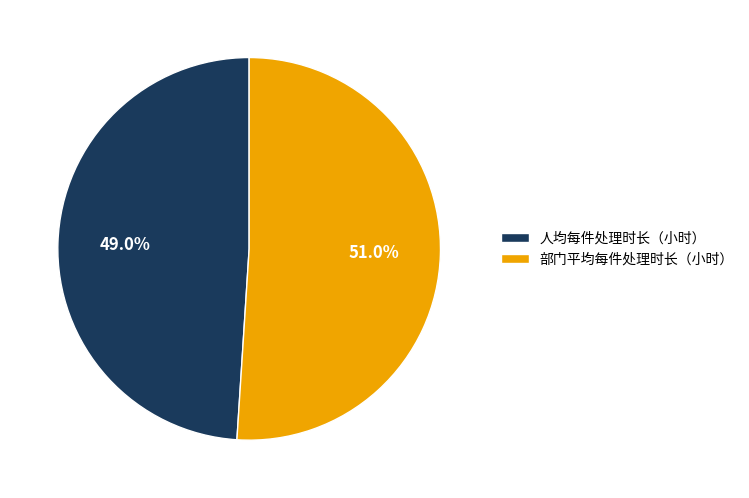

The 部门平均每件处理时长（小时） slice represents 57% of the pie. True or false?

False